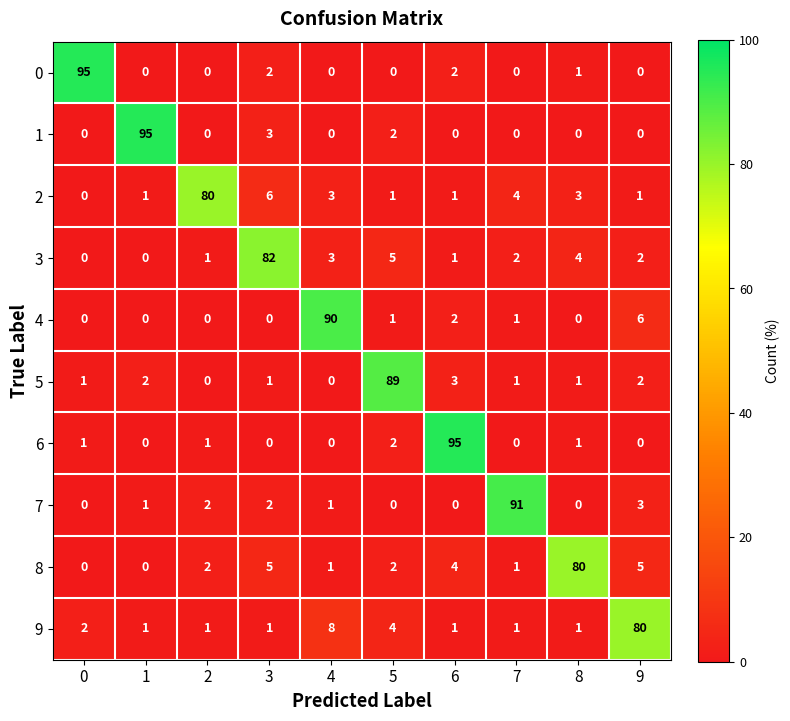

How many categories are shown in the chart?

10